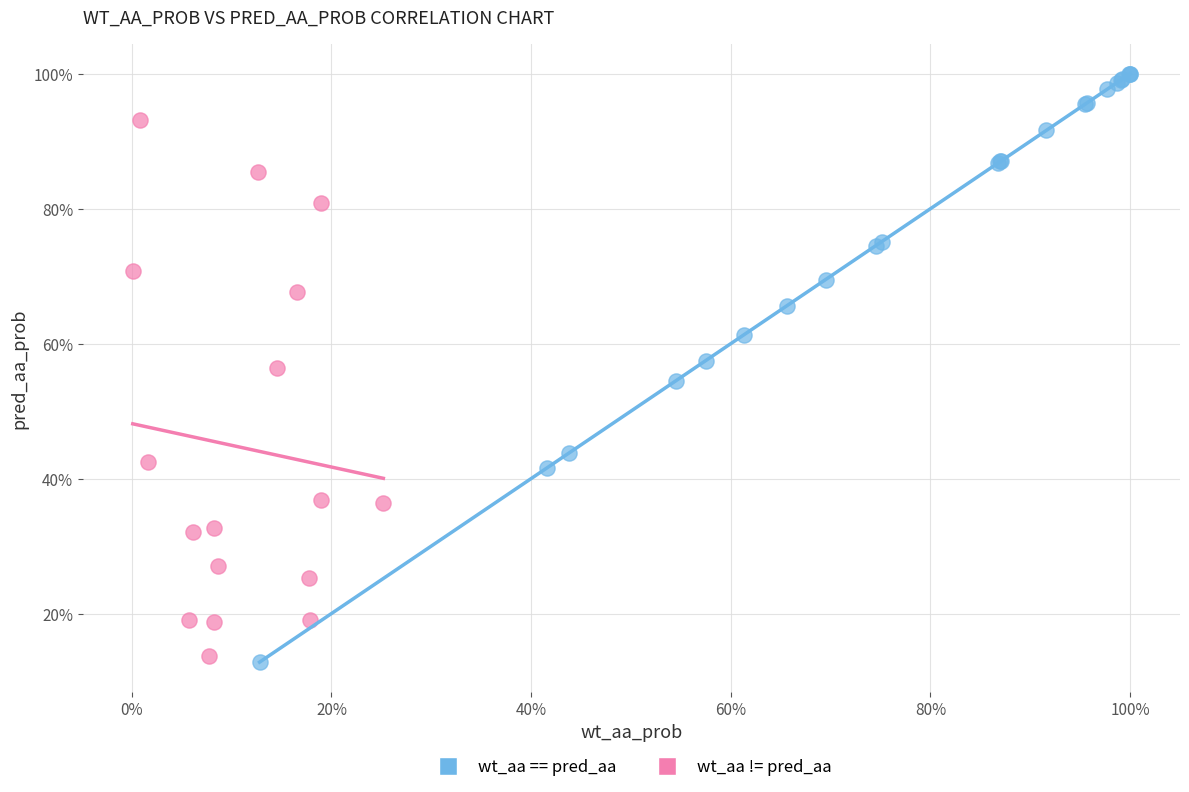

Which series contains the highest Y value?

wt_aa == pred_aa